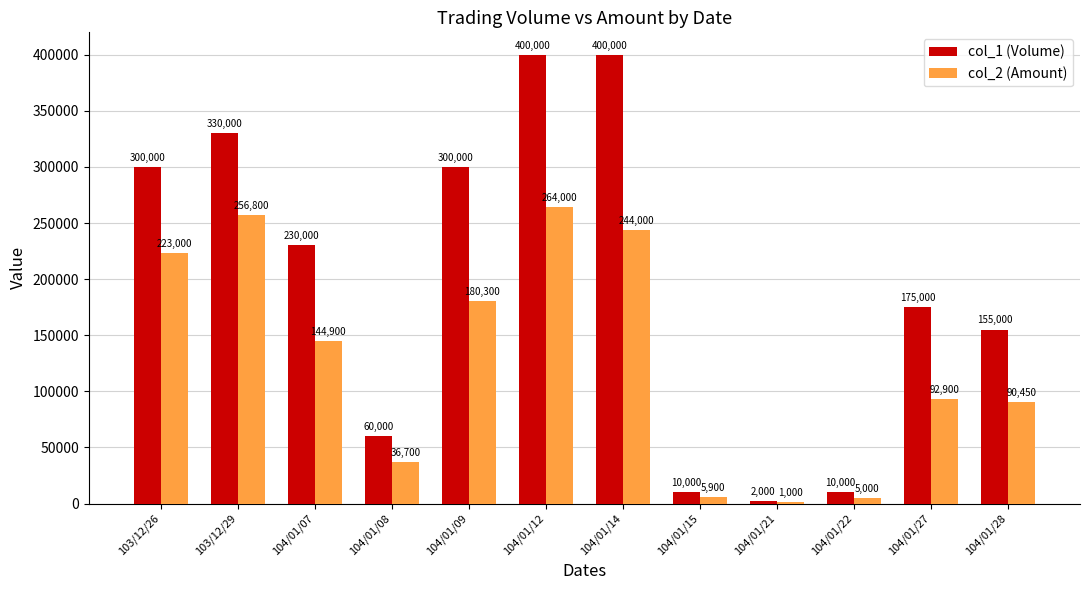

True or false: col_2 (Amount) has a value of 90450 at 104/01/28.

True